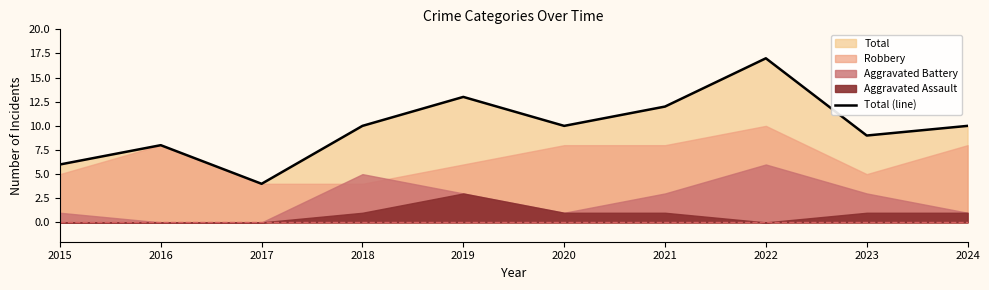

True or false: the data shows 9 at 2015.

False